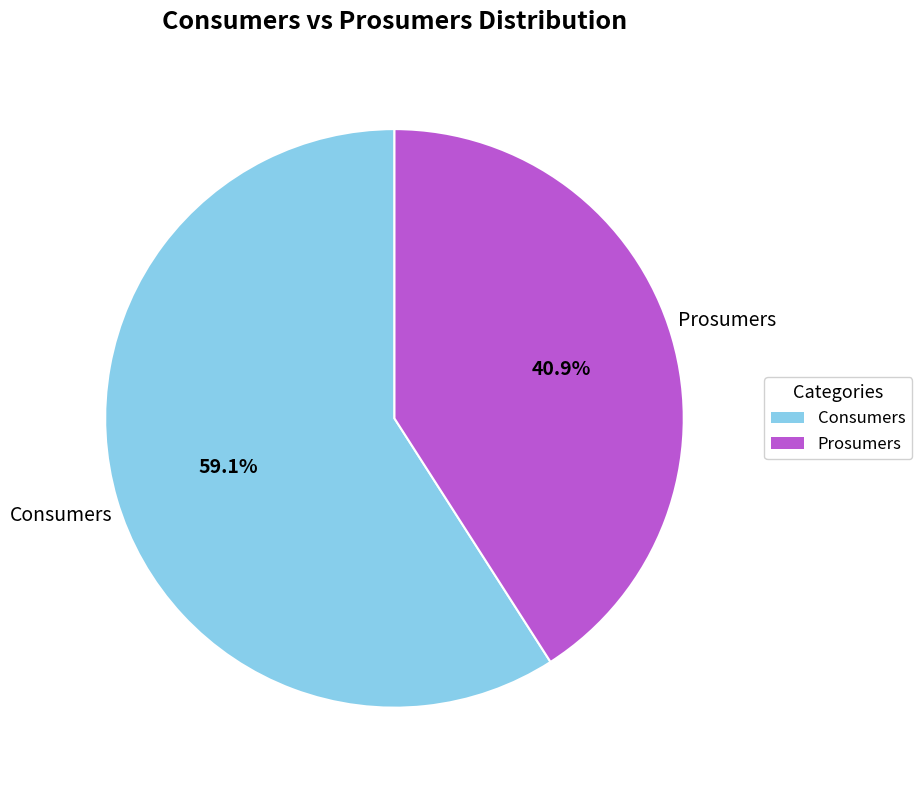

What is the majority slice?

Consumers